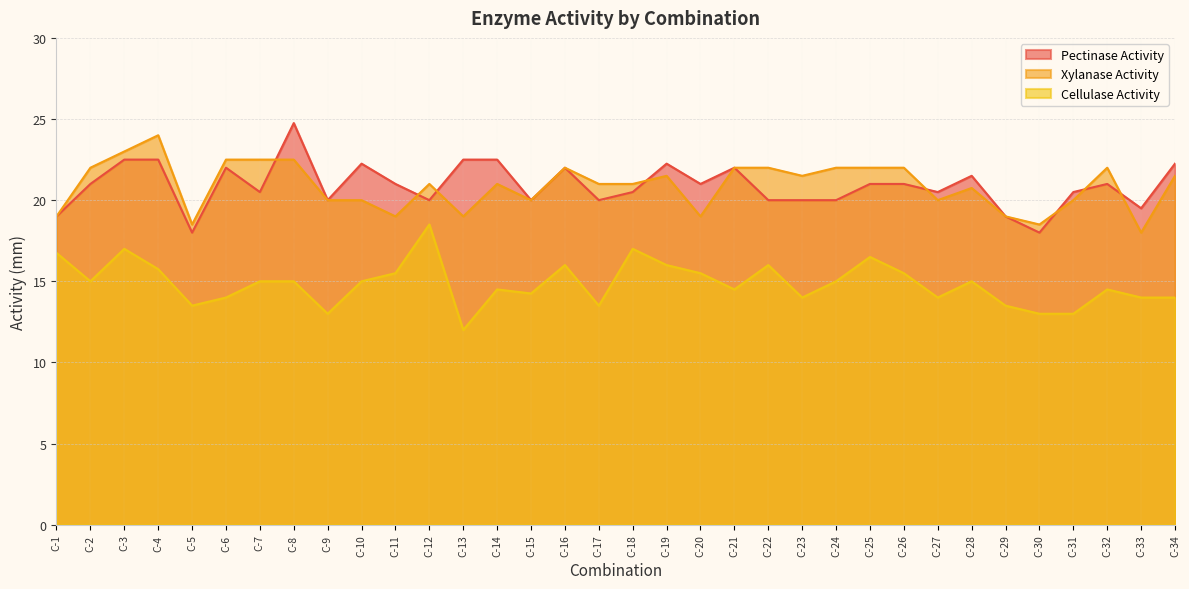

Reading right to left, transcribe all the data shown in this chart.

Pectinase Activity: C-34=22.2	C-33=19.5	C-32=21.0	C-31=20.5	C-30=18.0	C-29=19.0	C-28=21.5	C-27=20.5	C-26=21.0	C-25=21.0	C-24=20.0	C-23=20.0	C-22=20.0	C-21=22.0	C-20=21.0	C-19=22.2	C-18=20.5	C-17=20.0	C-16=22.0	C-15=20.0	C-14=22.5	C-13=22.5	C-12=20.0	C-11=21.0	C-10=22.2	C-9=20.0	C-8=24.8	C-7=20.5	C-6=22.0	C-5=18.0	C-4=22.5	C-3=22.5	C-2=21.0	C-1=19.0
Xylanase Activity: C-34=21.5	C-33=18.0	C-32=22.0	C-31=20.0	C-30=18.5	C-29=19.0	C-28=20.8	C-27=20.0	C-26=22.0	C-25=22.0	C-24=22.0	C-23=21.5	C-22=22.0	C-21=22.0	C-20=19.0	C-19=21.5	C-18=21.0	C-17=21.0	C-16=22.0	C-15=20.0	C-14=21.0	C-13=19.0	C-12=21.0	C-11=19.0	C-10=20.0	C-9=20.0	C-8=22.5	C-7=22.5	C-6=22.5	C-5=18.5	C-4=24.0	C-3=23.0	C-2=22.0	C-1=19.0
Cellulase Activity: C-34=14.0	C-33=14.0	C-32=14.5	C-31=13.0	C-30=13.0	C-29=13.5	C-28=15.0	C-27=14.0	C-26=15.5	C-25=16.5	C-24=15.0	C-23=14.0	C-22=16.0	C-21=14.5	C-20=15.5	C-19=16.0	C-18=17.0	C-17=13.5	C-16=16.0	C-15=14.2	C-14=14.5	C-13=12.0	C-12=18.5	C-11=15.5	C-10=15.0	C-9=13.0	C-8=15.0	C-7=15.0	C-6=14.0	C-5=13.5	C-4=15.8	C-3=17.0	C-2=15.0	C-1=16.8